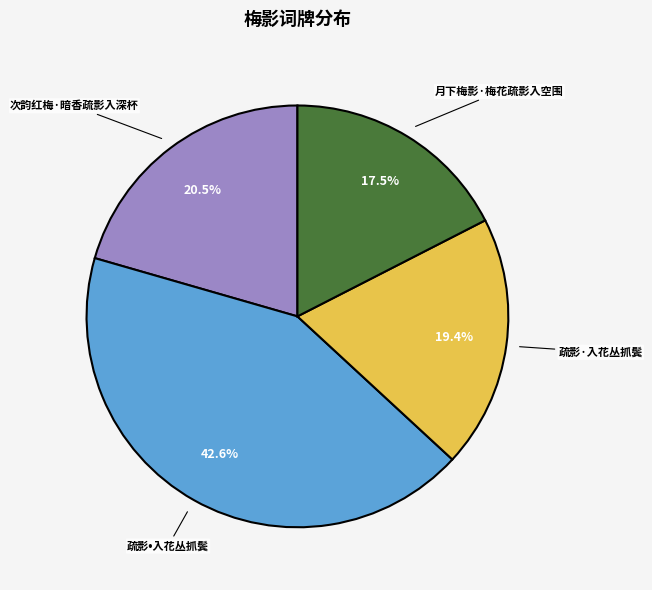

True or false: 疏影·入花丛抓鬓 accounts for 34% of the total.

False